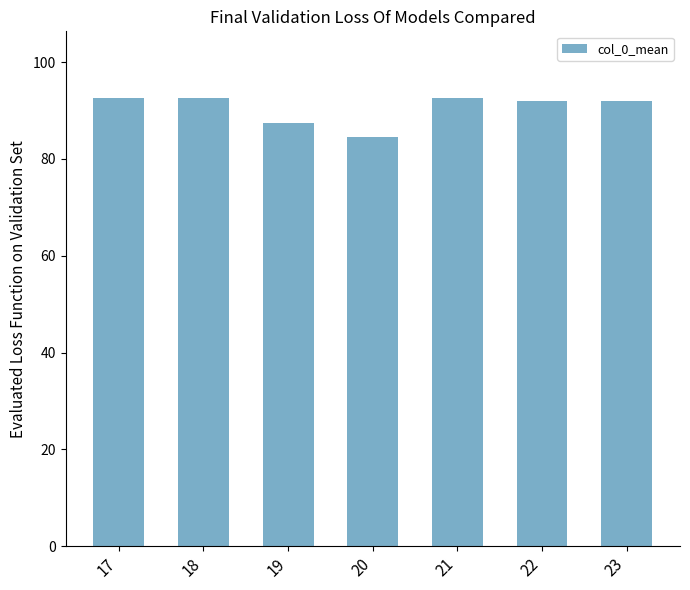

Reading left to right, what are all the values shown in this chart?

17=92.5	18=92.5	19=87.5	20=84.6	21=92.5	22=92.0	23=92.0